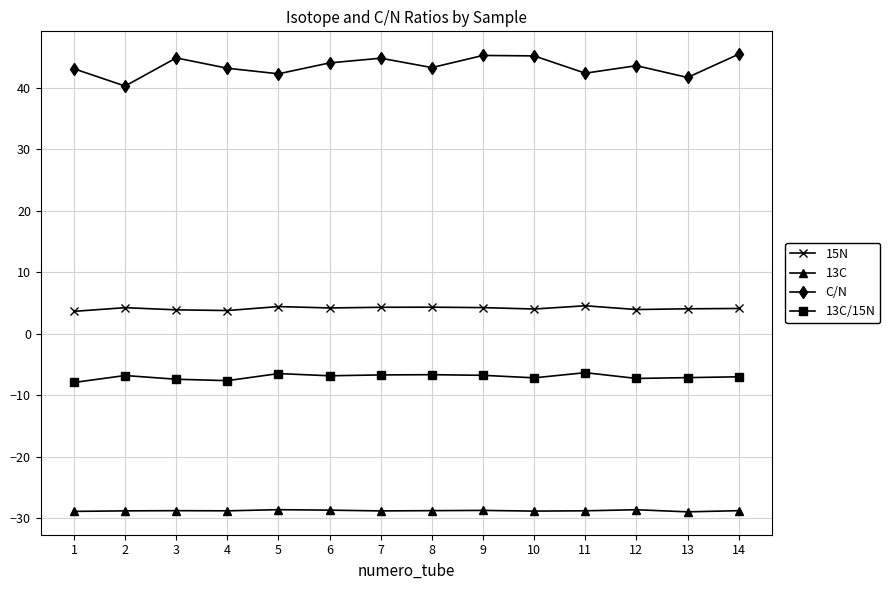

What is the sum of all 13C/15N values?

-97.9